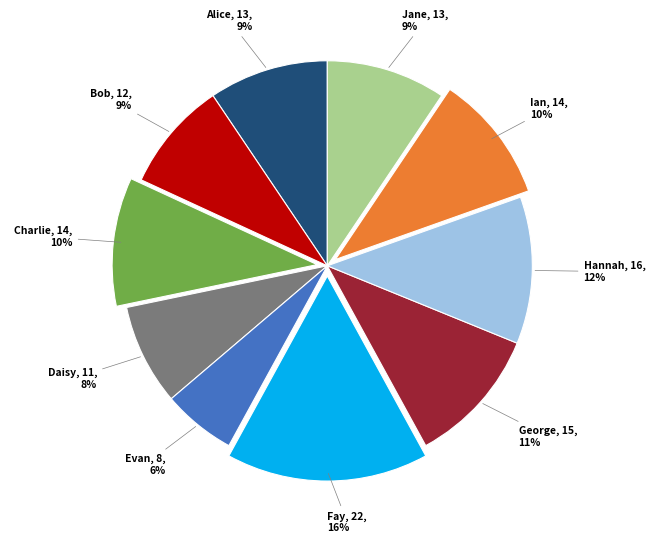

Does any single category account for the majority?

No